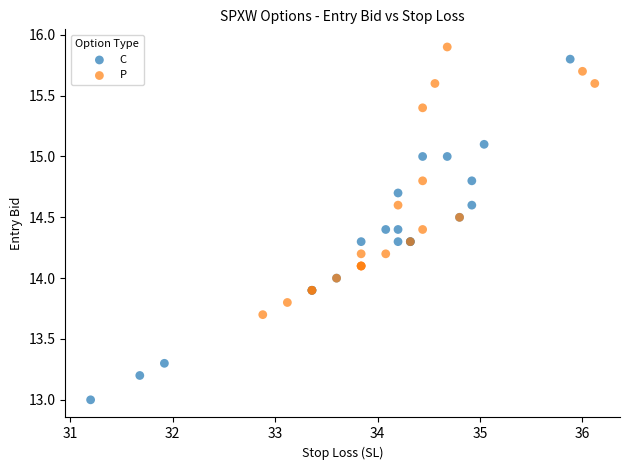

What are all the series names shown in the legend?

C, P